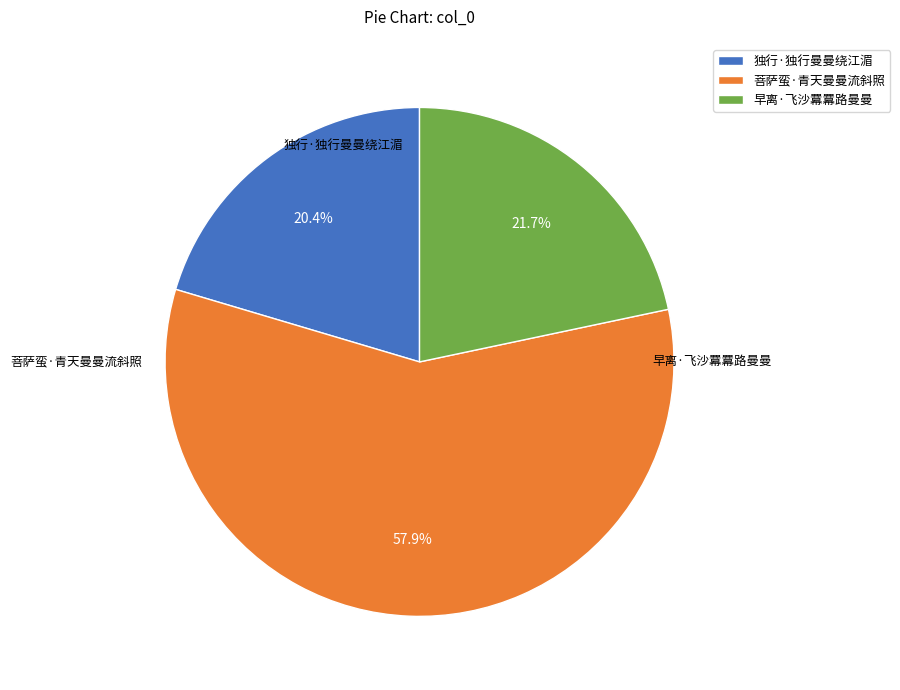

To the nearest percent, what portion does 菩萨蛮·青天曼曼流斜照 represent?

58%